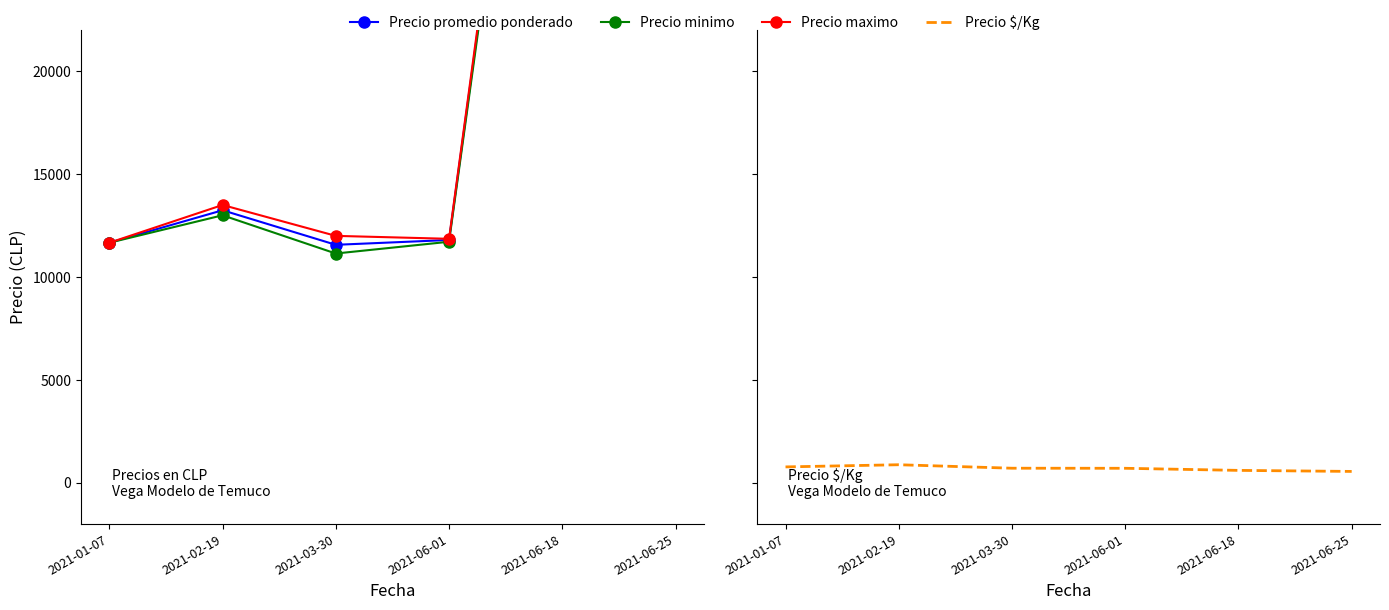

True or false: Precio $/Kg and Precio promedio ponderado cross at least once.

False